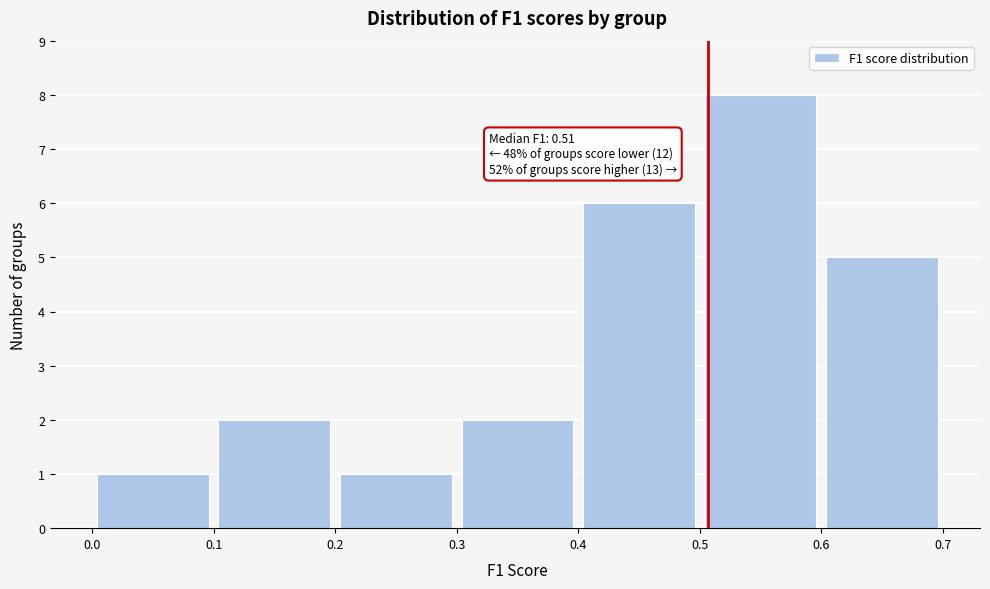

Over which range of the x-axis is the bar tallest?

0.5 to 0.6